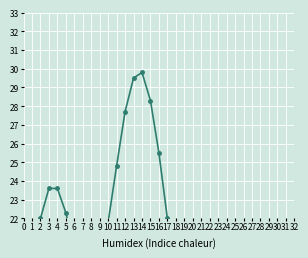

Reading left to right, extract all data points from this chart.

19.0	22.0	23.6	23.6	22.3	20.4	18.9	18.5	19.5	21.8	24.8	27.7	29.5	29.8	28.3	25.5	22.0	18.9	16.9	16.3	17.1	18.7	20.2	20.8	19.9	17.5	13.9	9.9	6.4	4.2	3.6